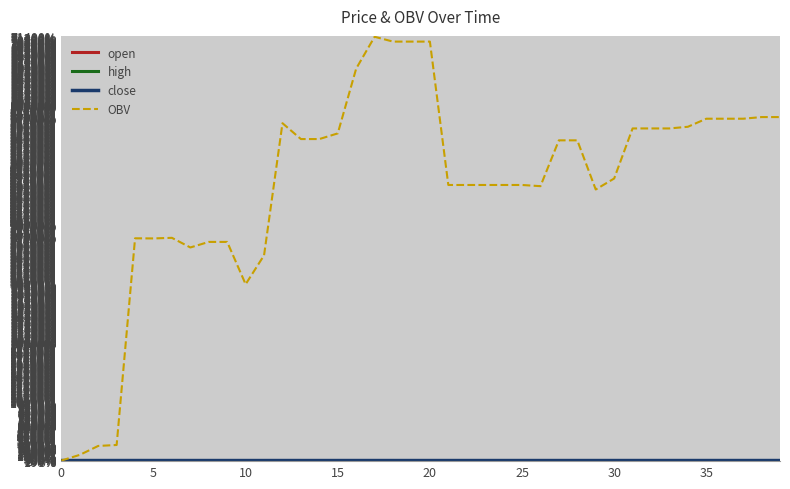

Which series has the largest total across all categories?

OBV